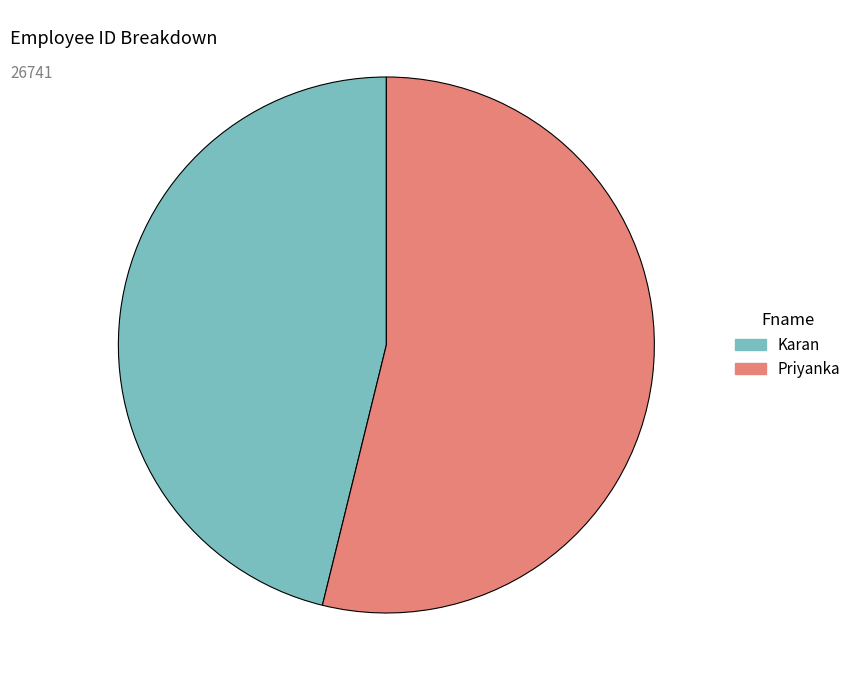

Is it true that Priyanka is 60% of the pie?

False